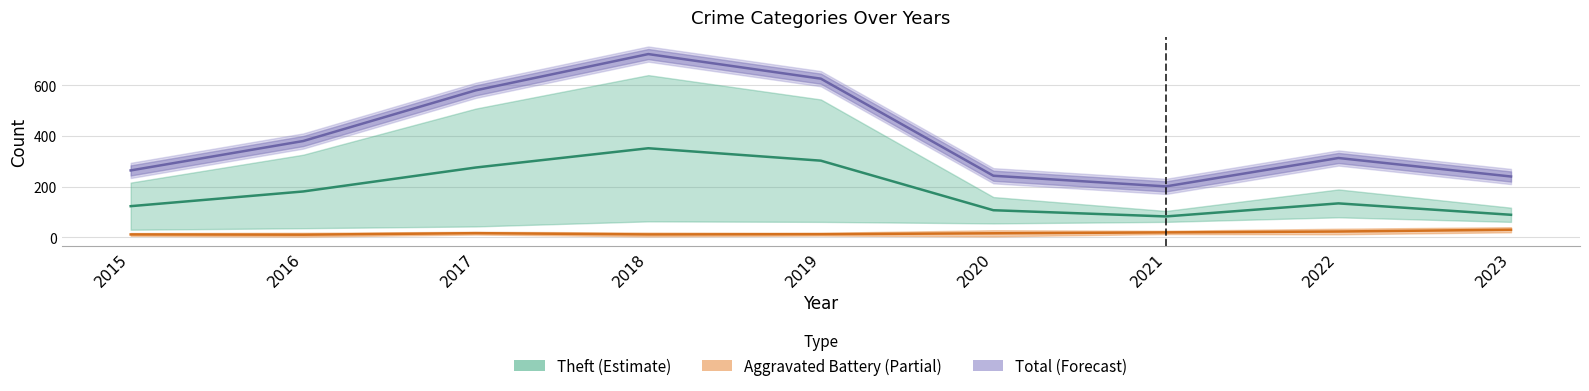

What is the minimum value shown in the chart?

10.5